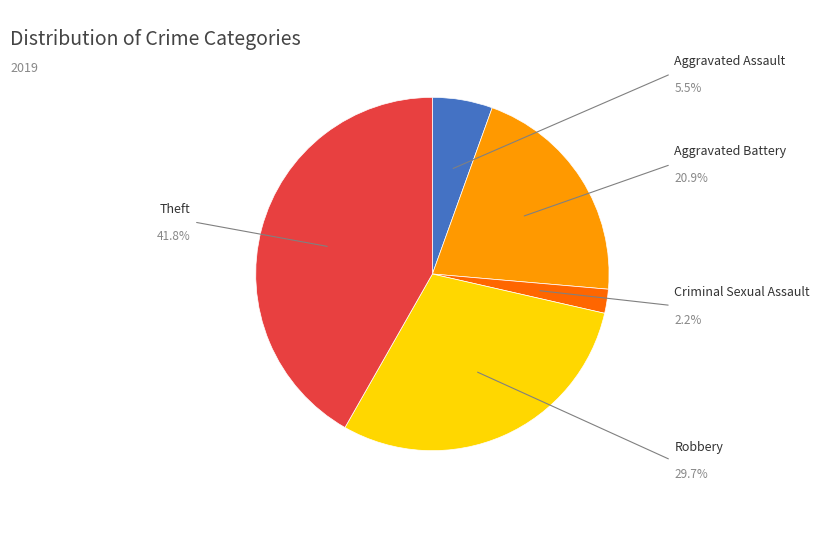

True or false: Theft accounts for 42% of the total.

True